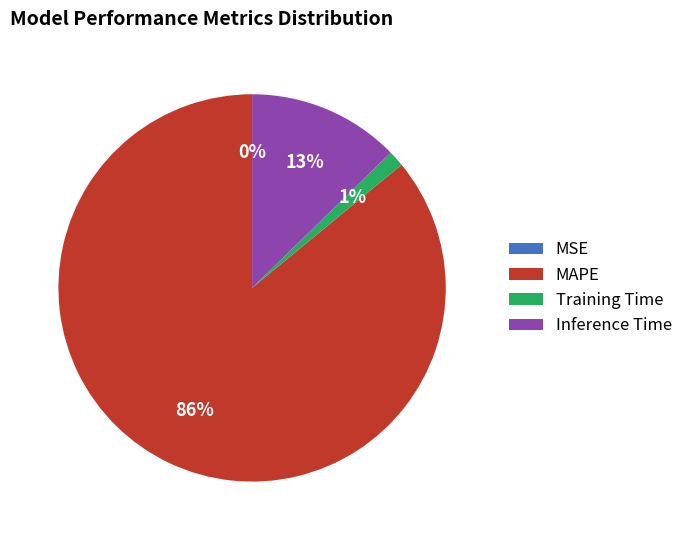

Which category accounts for the majority?

MAPE